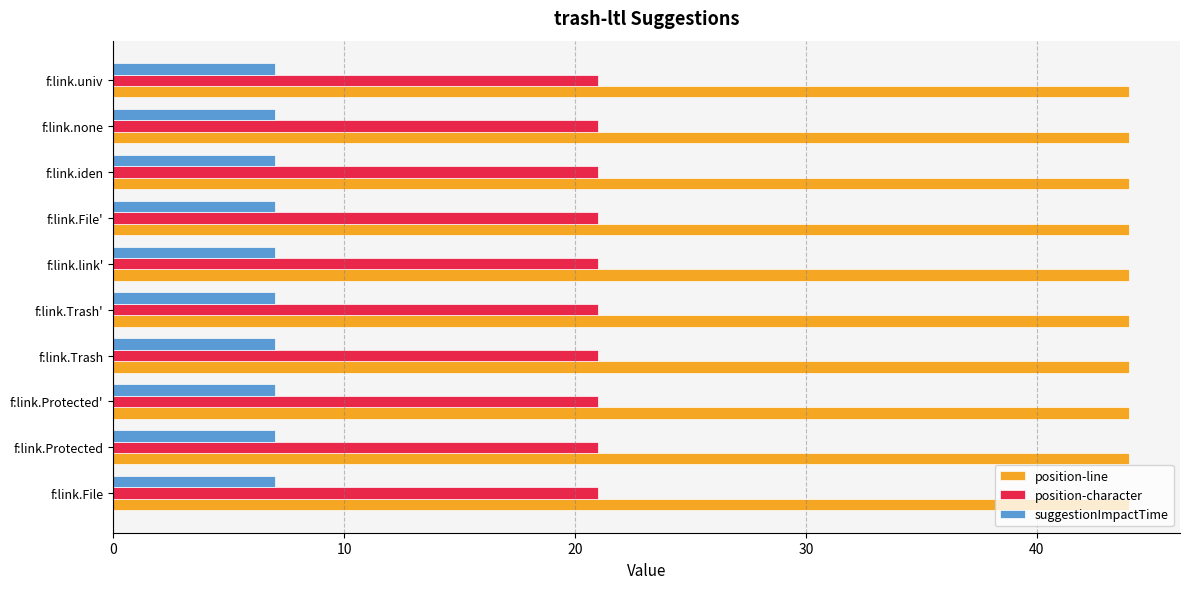

Is the value of suggestionImpactTime at f:link.File' greater than the value of position-character at f:link.Trash'?

No